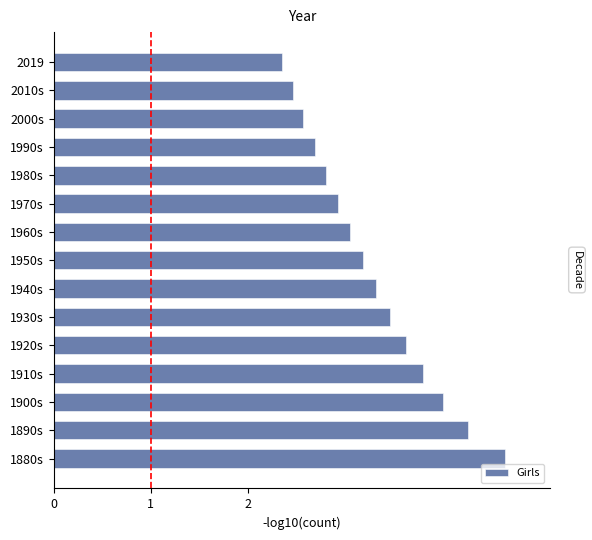

How many values are below 3?

6